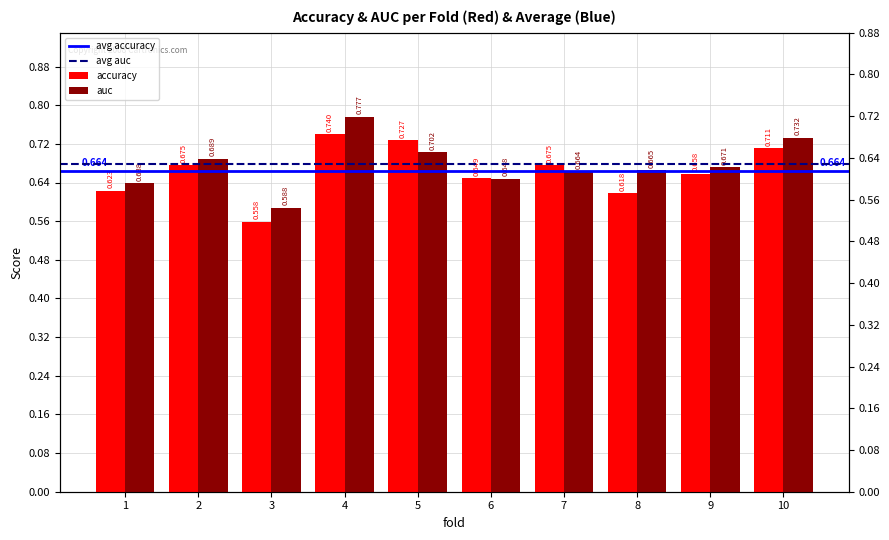

How many bars are there in each group?

2